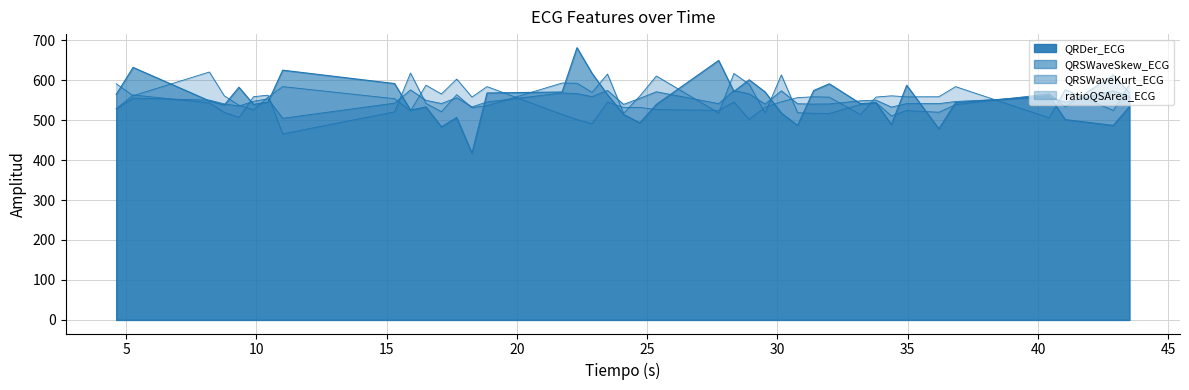

At which category is the sum across all series the highest?

22.3046875